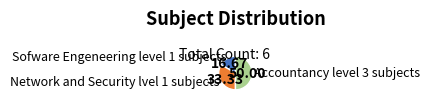

Is it true that Accountancy level 3 subjects is 63% of the pie?

False